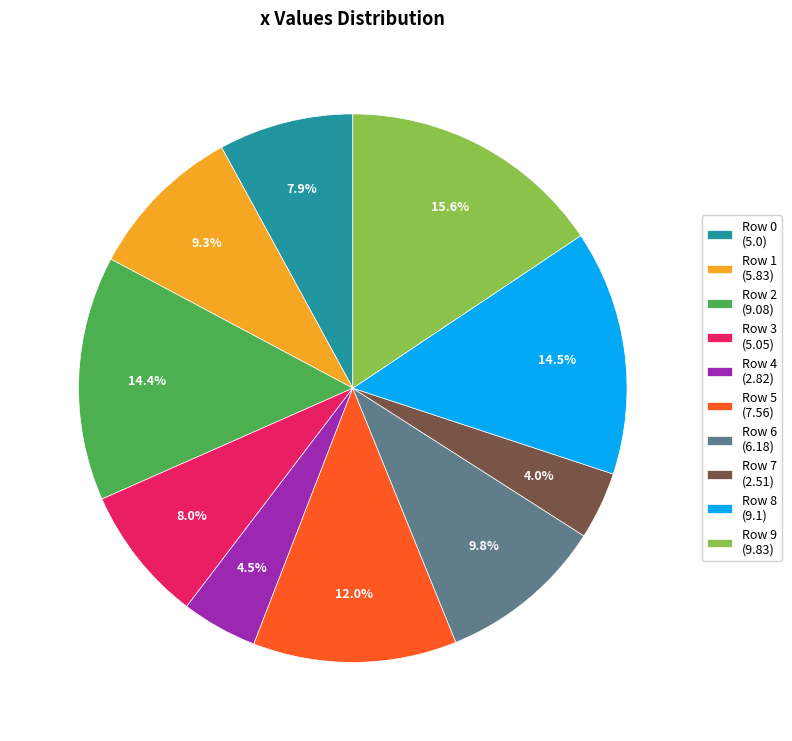

What is the largest slice in the pie chart?

Row 9 (9.83)